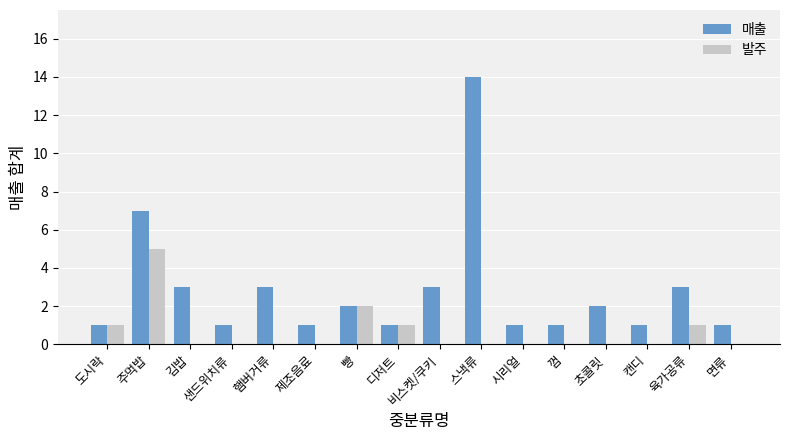

What is the difference between the 매출 values at 껌 and 빵?

1